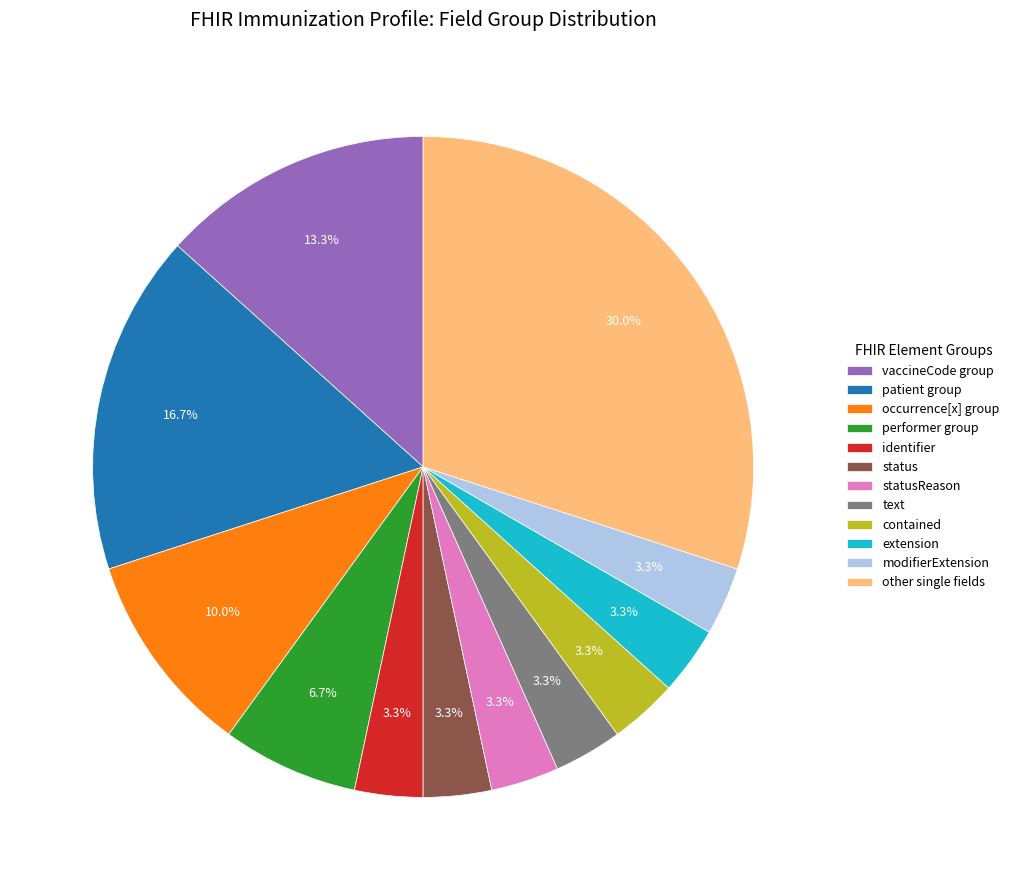

Does any single category account for the majority?

No